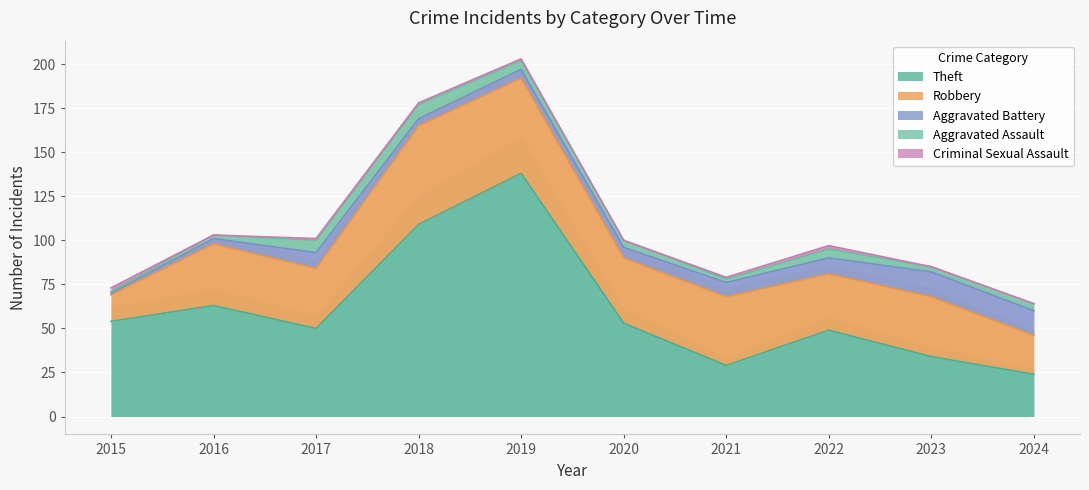

Which series has the widest spread of values?

Theft